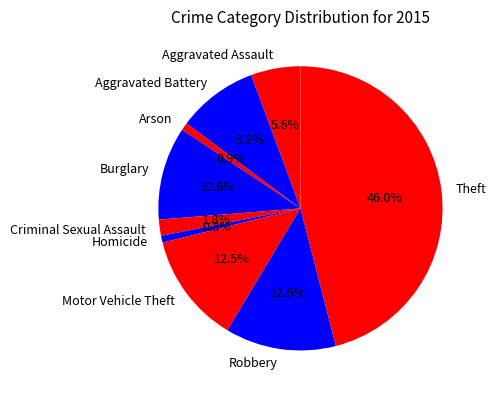

How many segments does this pie chart have?

9